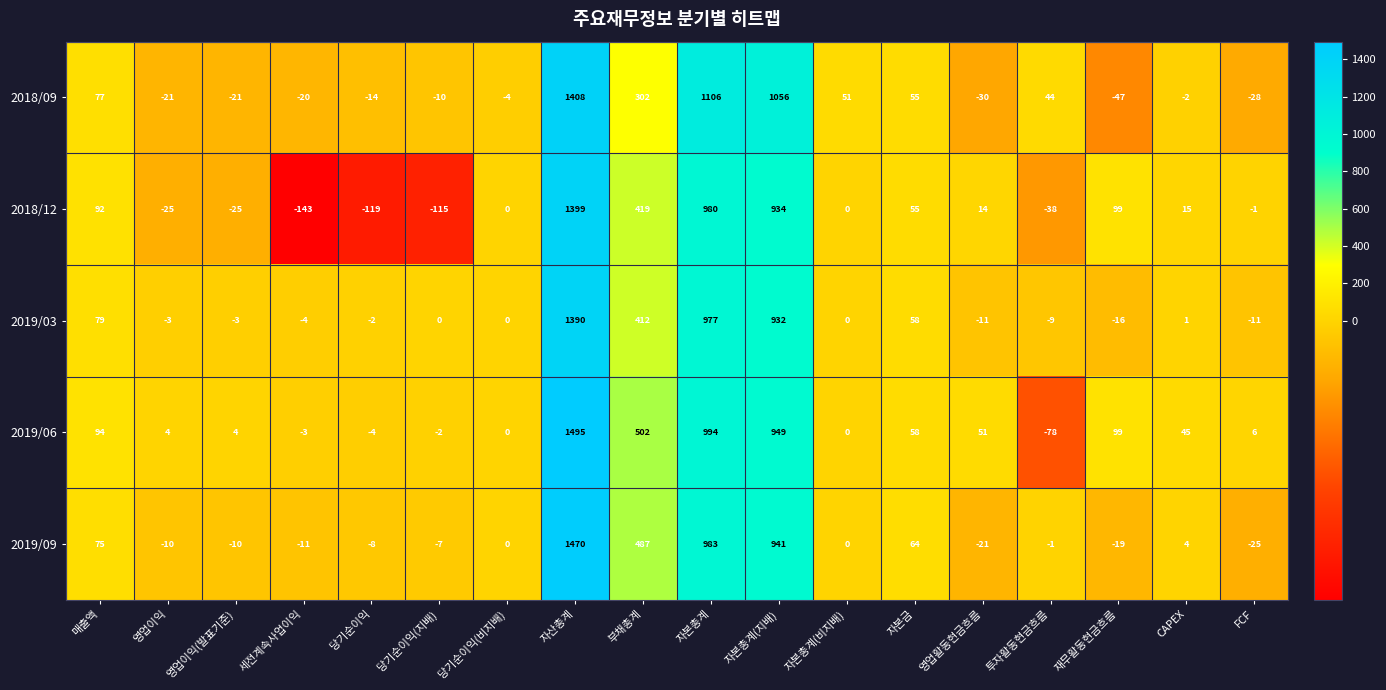

List the series in order of their peak value, lowest first.

2019/03, 2018/12, 2018/09, 2019/09, 2019/06